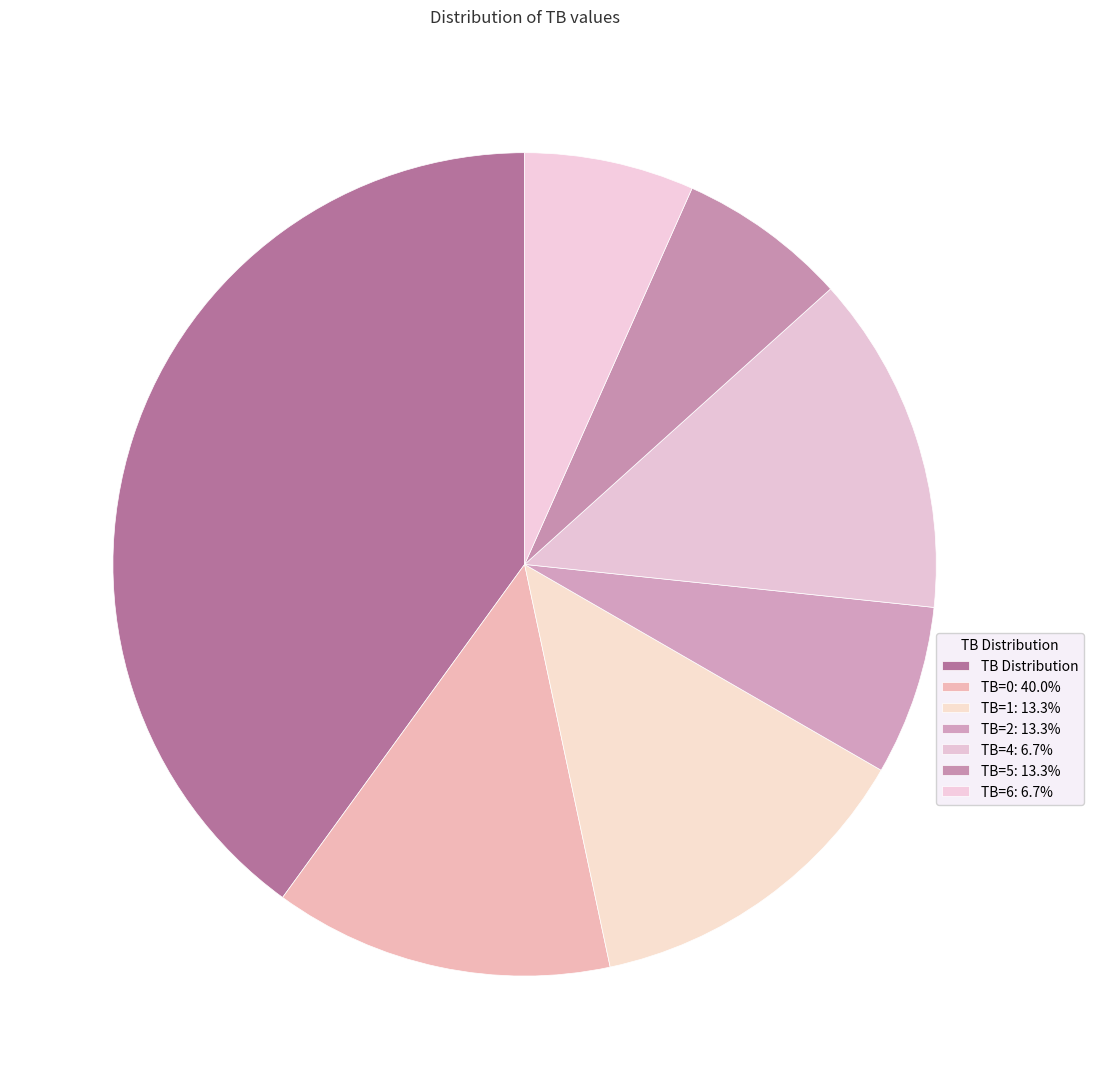

How many slices are in this pie chart?

7